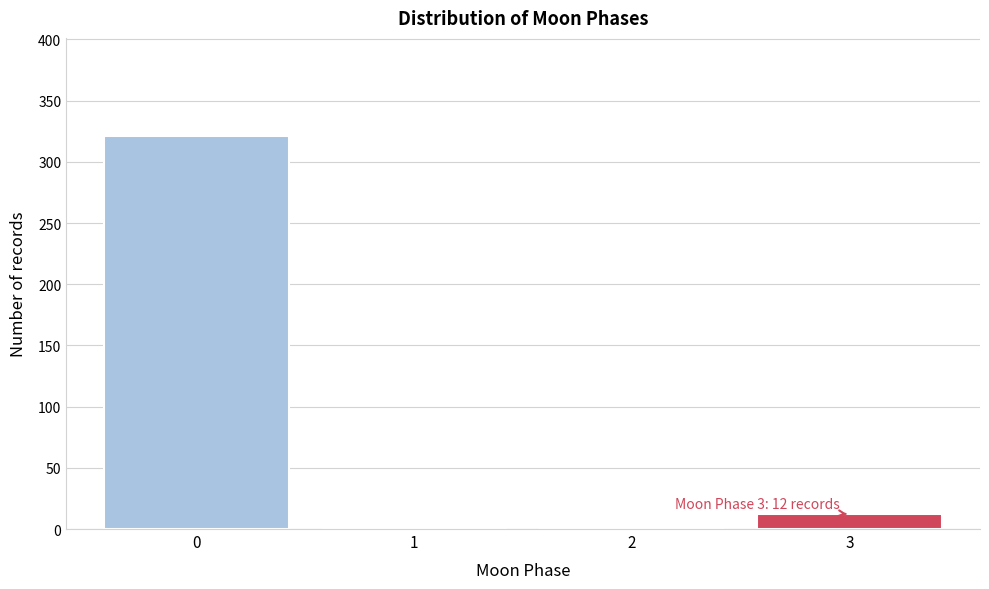

Reading right to left, list all the values displayed in this chart.

3=12	2=0	1=0	0=321